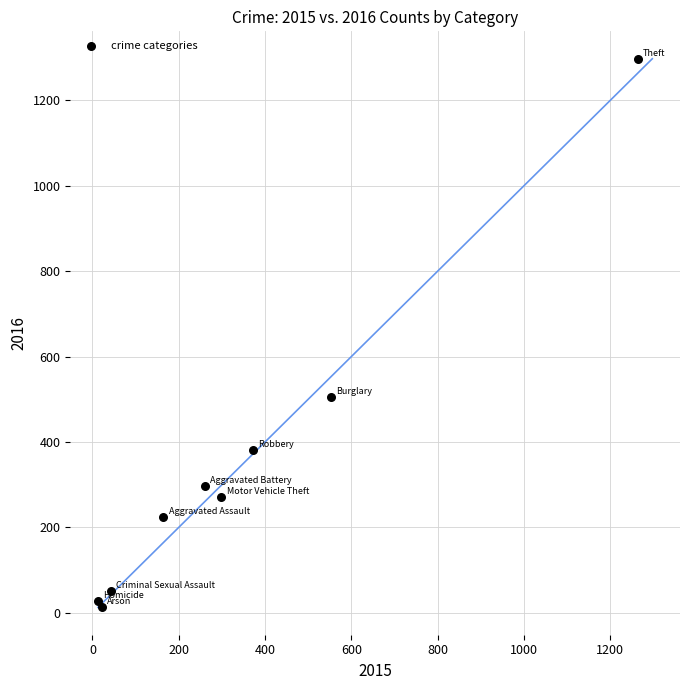

What Y value in the scatter plot is closest to 655?

505